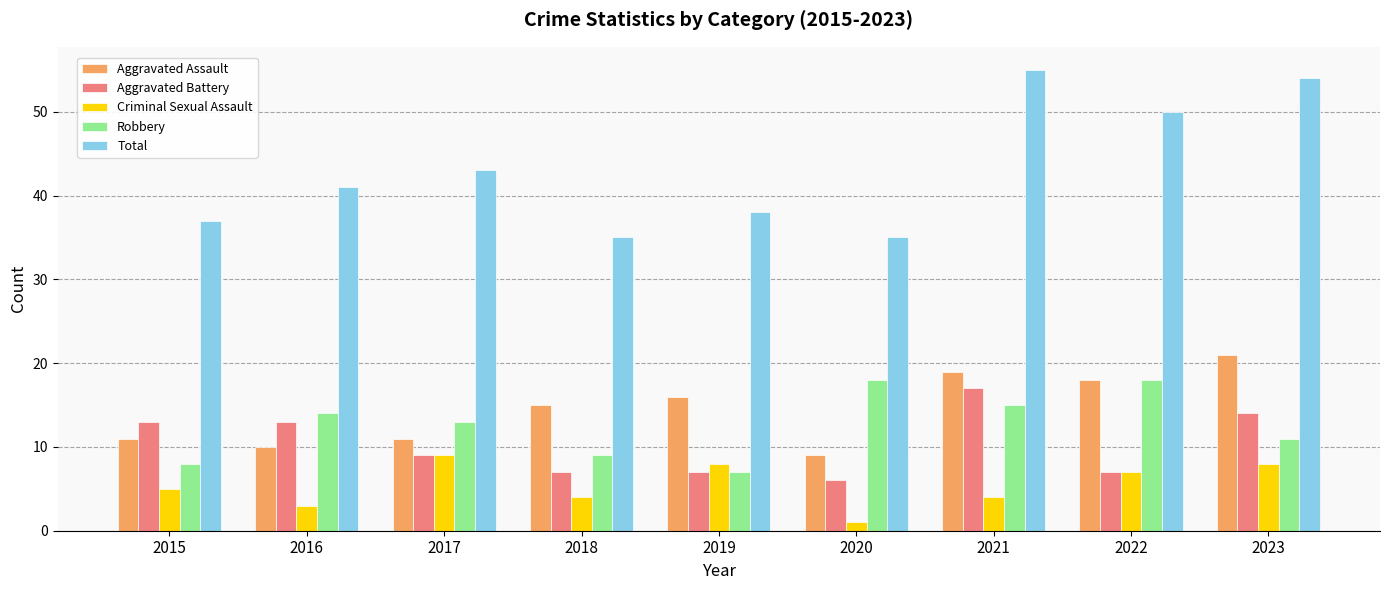

What is the highest value of the Aggravated Battery series?

17